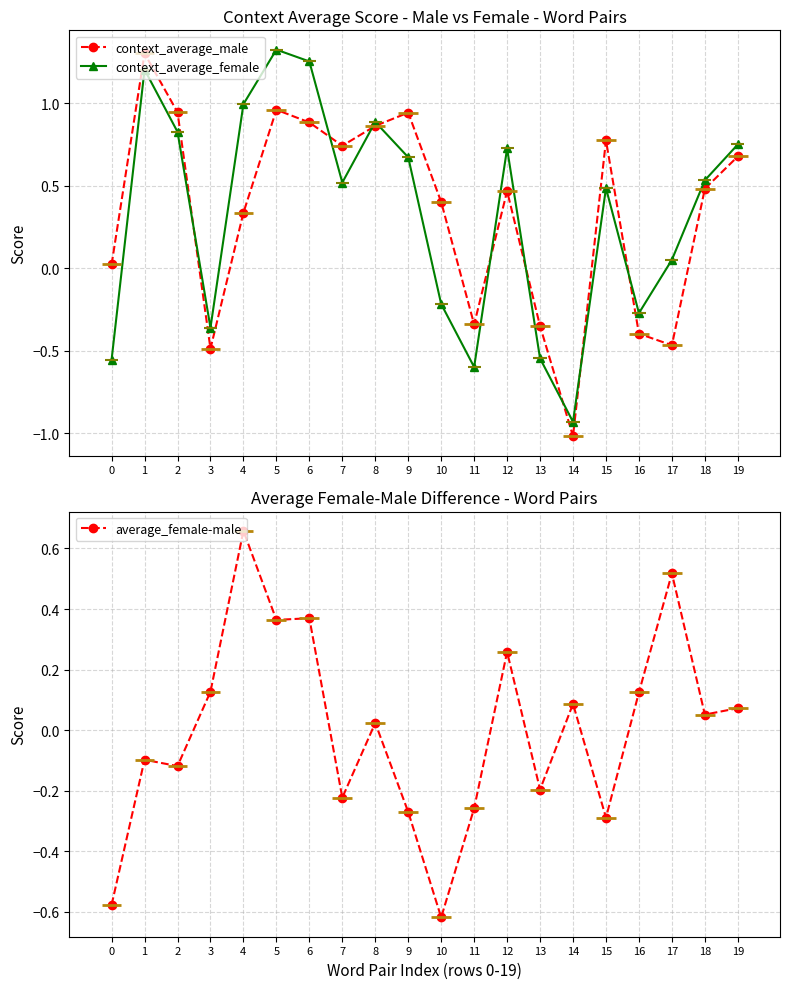

Is the value of context_average_female at 5 greater than the value of context_average_male at 12?

Yes